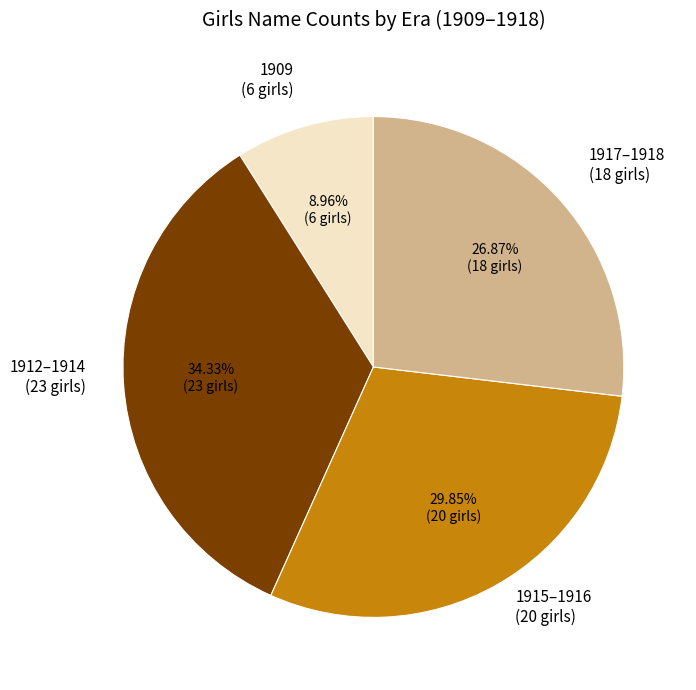

How many slices are in this pie chart?

4